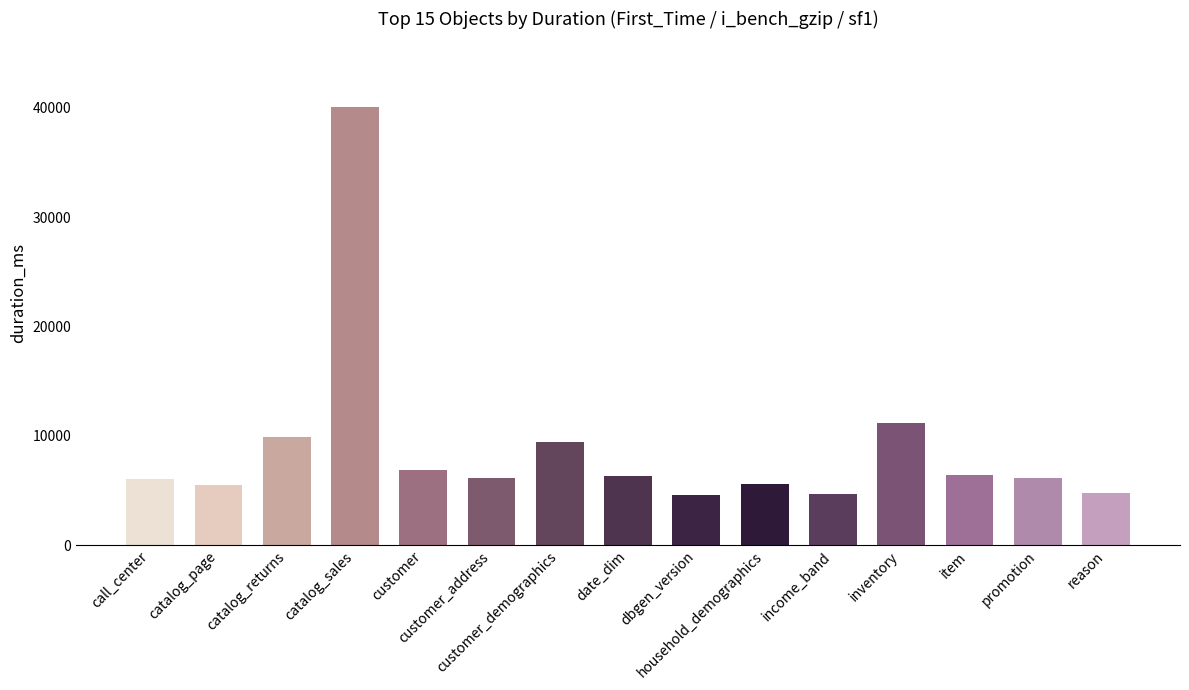

How many bars are there in total?

15